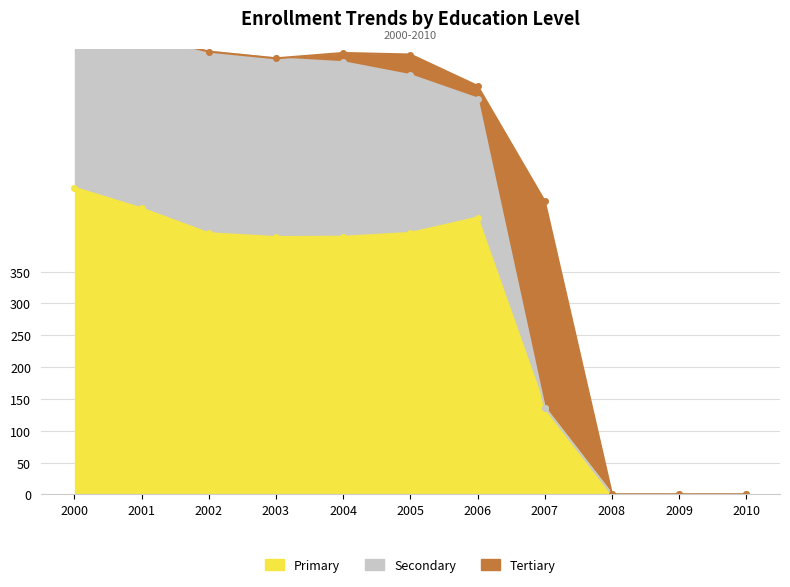

What is the value of the Primary point at the 8th from the left?

136.4